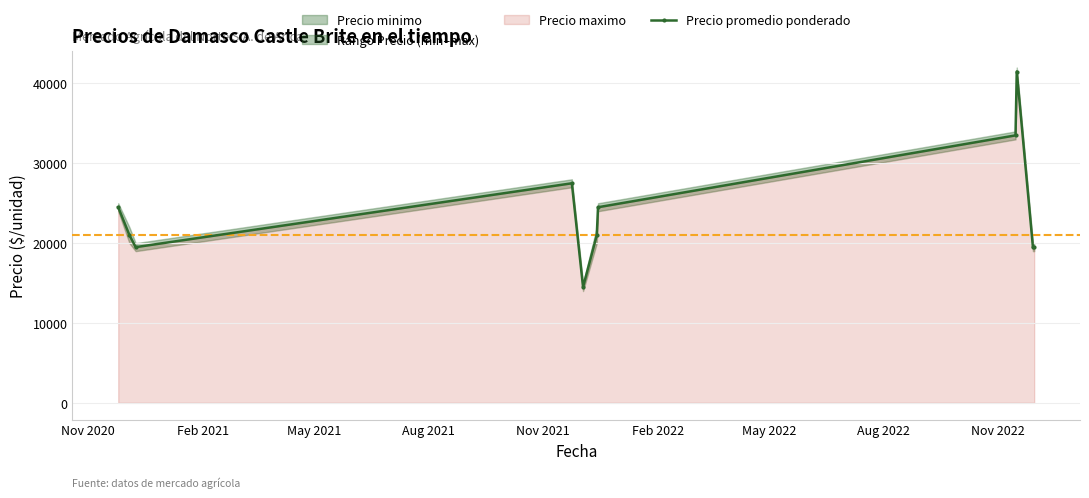

Which series has the largest range (max minus min)?

Precio promedio ponderado